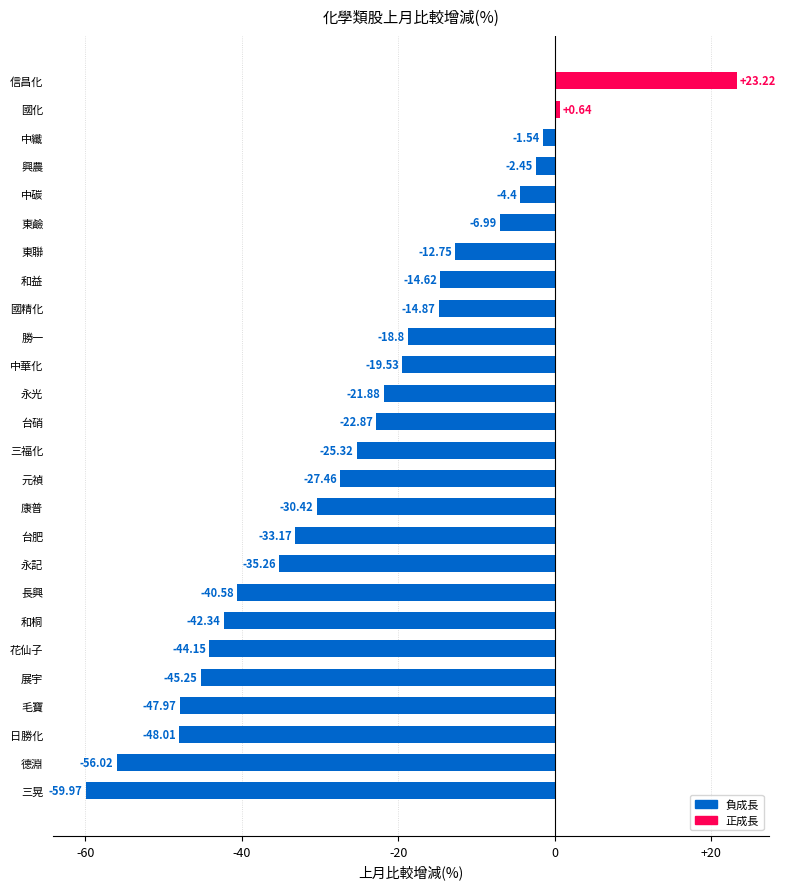

How many bars are there in total?

26